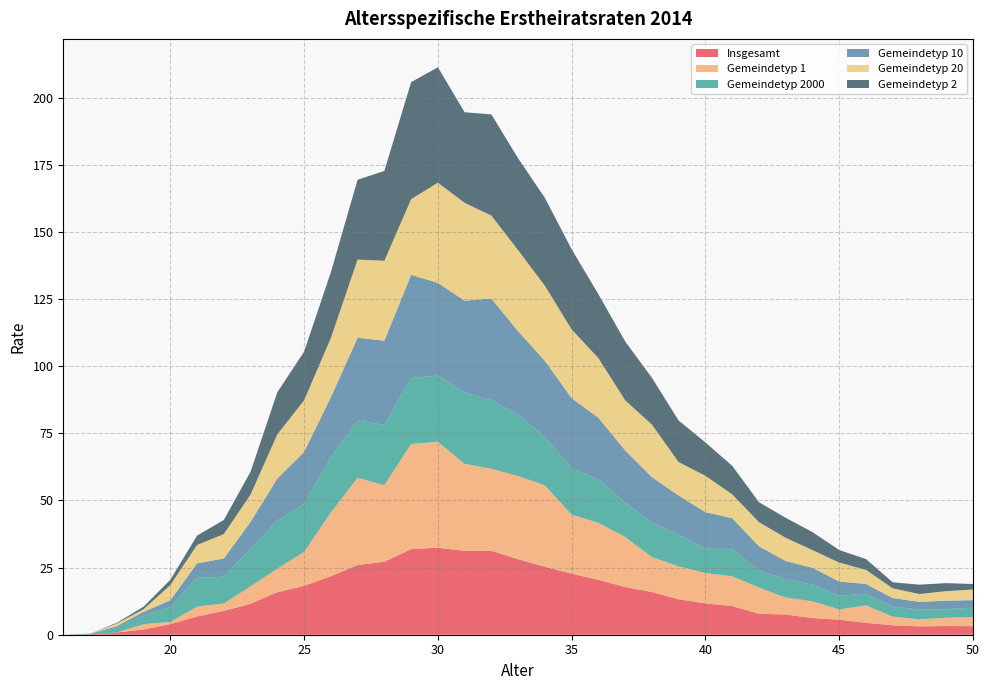

Reading right to left, list all the values displayed in this chart.

Insgesamt: 3.2	3.2	3.1	3.5	4.4	5.6	6.2	7.5	7.8	10.7	11.7	13.2	15.9	17.7	20.4	22.7	25.3	28.1	31.3	31.2	32.4	31.9	27.2	26.0	21.8	18.2	15.8	11.5	8.9	6.8	3.9	1.9	0.9	0.1	0.0
Gemeindetyp 1: 3.4	3.1	2.6	3.2	6.5	3.8	6.2	6.3	9.8	11.1	11.3	12.2	13.0	18.7	21.2	22.0	30.4	31.0	30.6	32.4	39.5	39.2	28.5	32.5	23.7	12.7	8.8	6.5	2.8	3.7	0.8	2.0	0.0	0.0	0.0
Gemeindetyp 2000: 3.5	3.1	3.6	3.8	4.3	5.1	6.2	6.9	6.4	10.0	9.1	11.8	12.9	12.8	16.2	17.2	18.0	22.8	25.6	26.5	24.6	24.6	22.5	21.4	20.6	17.8	17.9	14.0	9.9	10.8	5.6	3.2	1.7	0.3	0.0
Gemeindetyp 10: 2.8	3.2	2.9	3.2	3.7	5.2	6.3	6.8	9.0	11.6	13.5	14.6	16.9	19.4	22.9	26.1	28.3	31.1	37.8	34.3	34.5	38.5	31.3	30.8	22.4	19.4	15.7	10.1	6.8	5.3	2.5	1.4	0.6	0.0	0.0
Gemeindetyp 20: 3.9	3.5	2.9	3.6	5.2	7.1	6.6	8.6	9.0	8.9	13.5	12.5	19.6	18.7	22.2	25.6	28.0	30.2	30.9	36.5	37.3	28.2	29.8	29.1	22.0	19.3	16.4	10.2	9.1	6.9	5.7	1.0	1.0	0.0	0.0
Gemeindetyp 2: 2.1	3.0	3.5	2.2	4.0	4.7	6.7	7.4	7.4	10.6	12.4	15.5	17.4	21.9	23.8	29.9	32.7	34.2	37.7	33.7	43.0	43.6	33.4	29.7	24.5	18.1	15.7	8.5	5.3	3.5	2.0	0.9	0.3	0.0	0.0